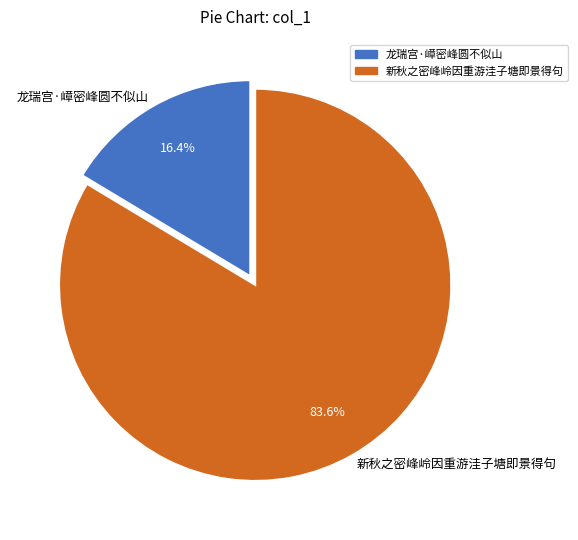

True or false: 新秋之密峰岭因重游洼子塘即景得句 accounts for 84% of the total.

True